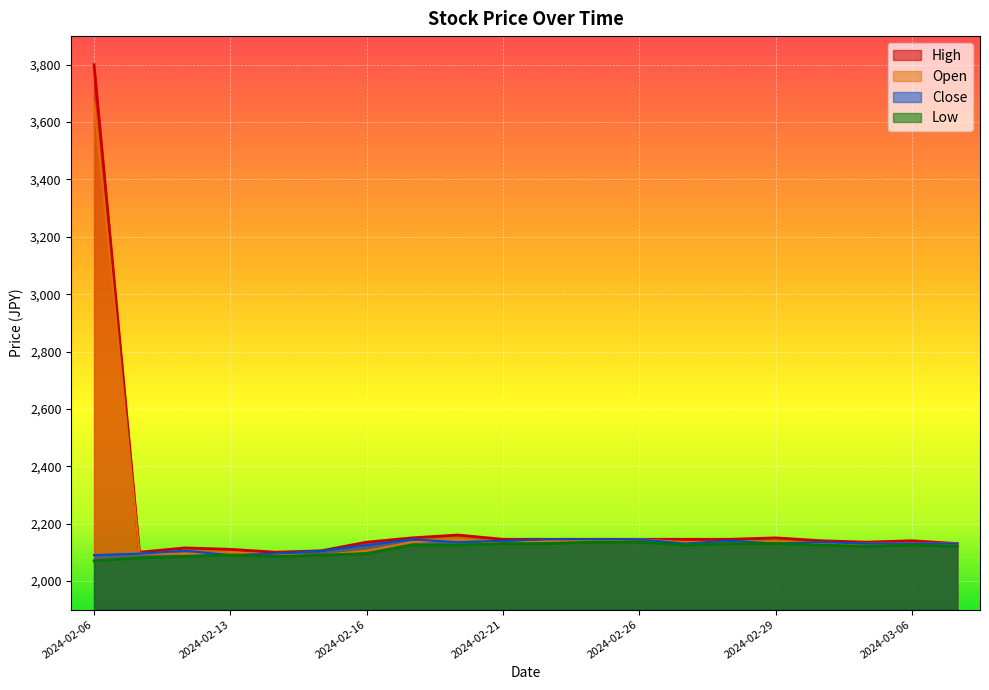

The High series shows 2130 at 2024-03-07. True or false?

True